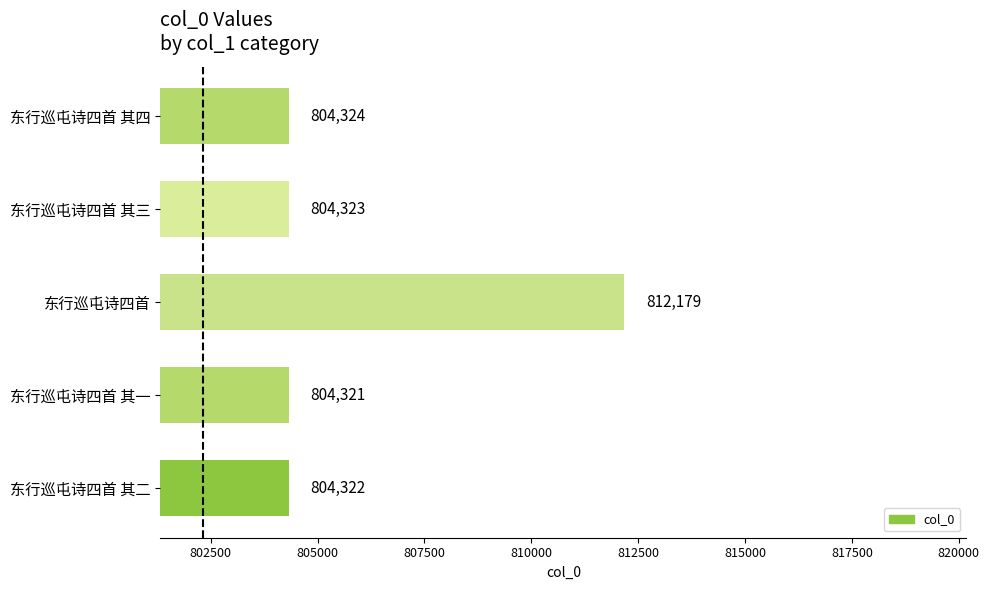

How many data points are less than 804323?

2